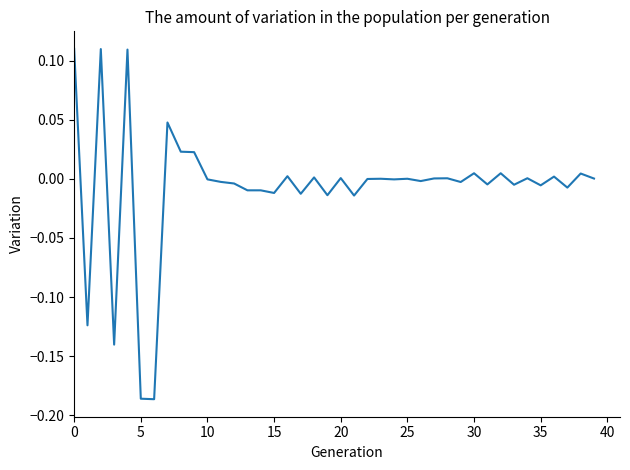

What is the difference between the maximum and minimum values?

0.3